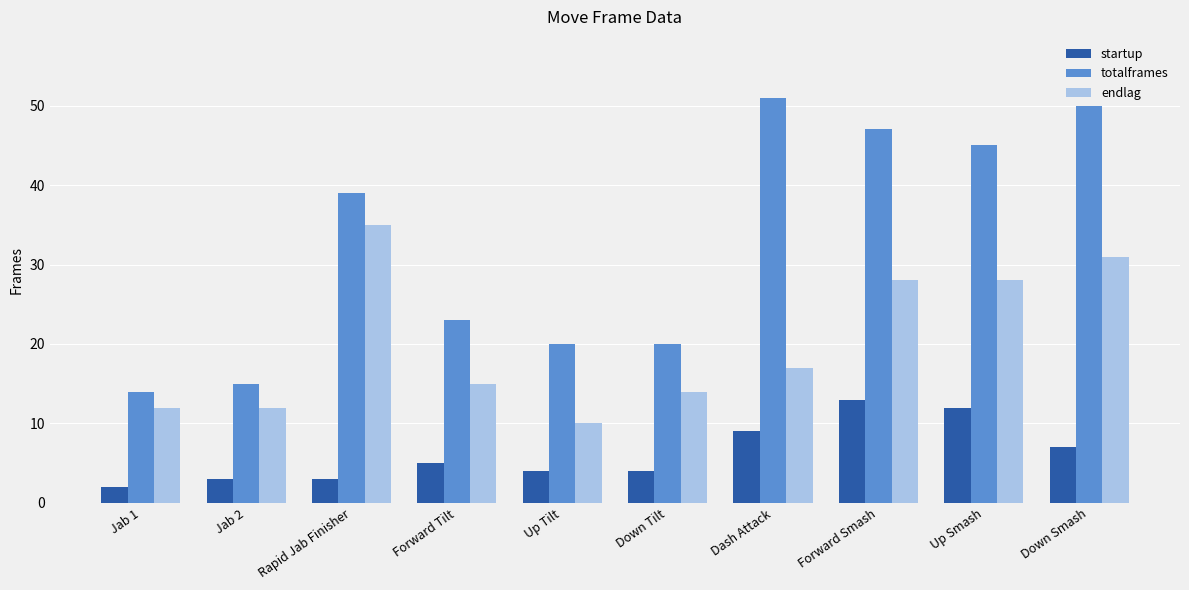

What is the label of the 9th bar from the left?

Up Smash